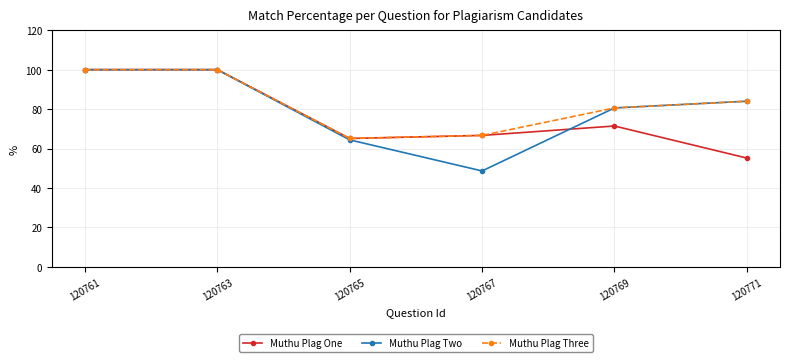

In Muthu Plag Two, how many points are lower than both neighbors (excluding endpoints)?

1